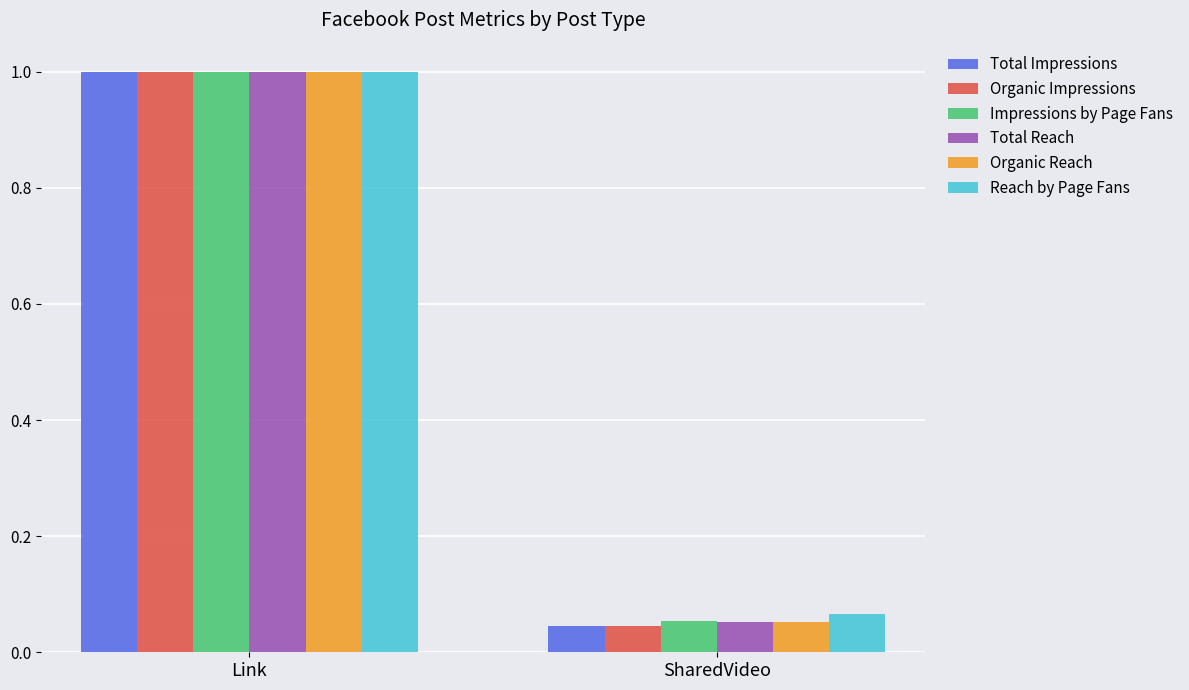

At which label is Organic Impressions closest to 0?

SharedVideo